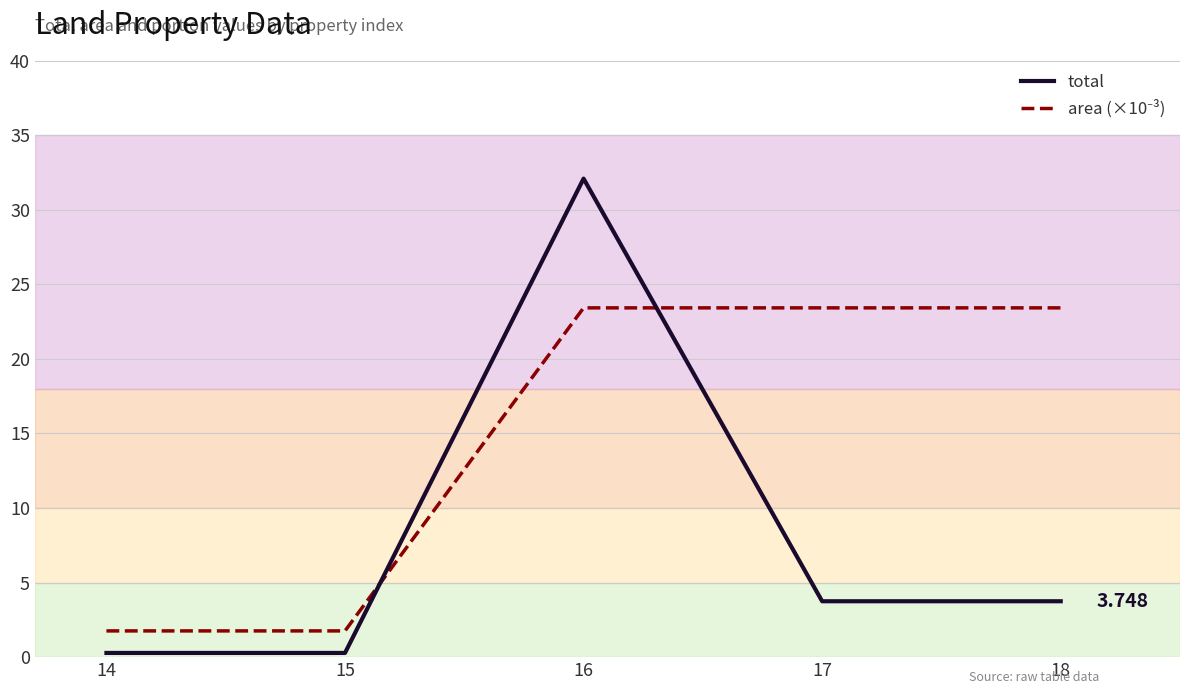

Read the area (×10⁻³) value at 18.

23.4